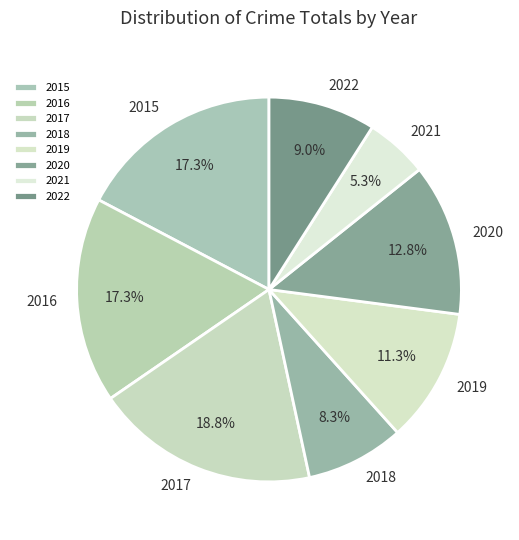

Does 2015 account for over 50% of the chart?

No